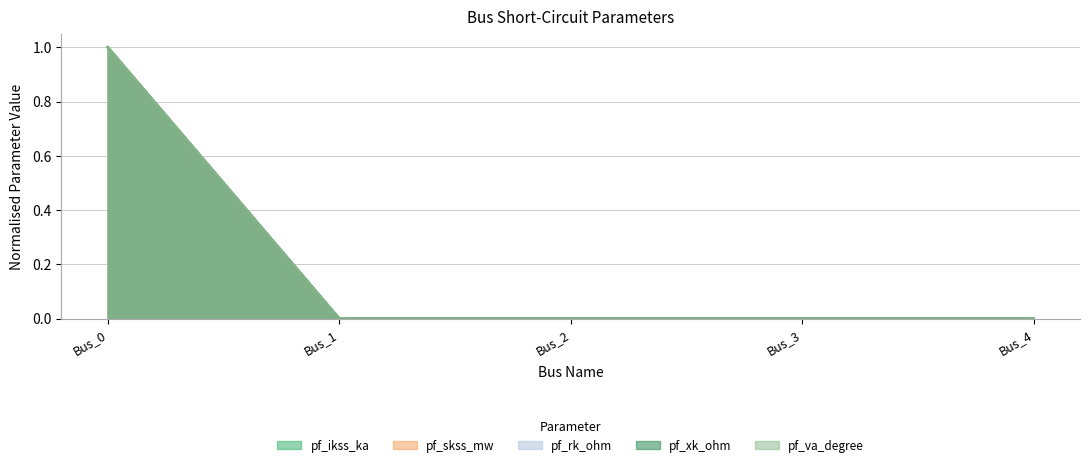

The pf_skss_mw series shows 0 at Bus_1. True or false?

True